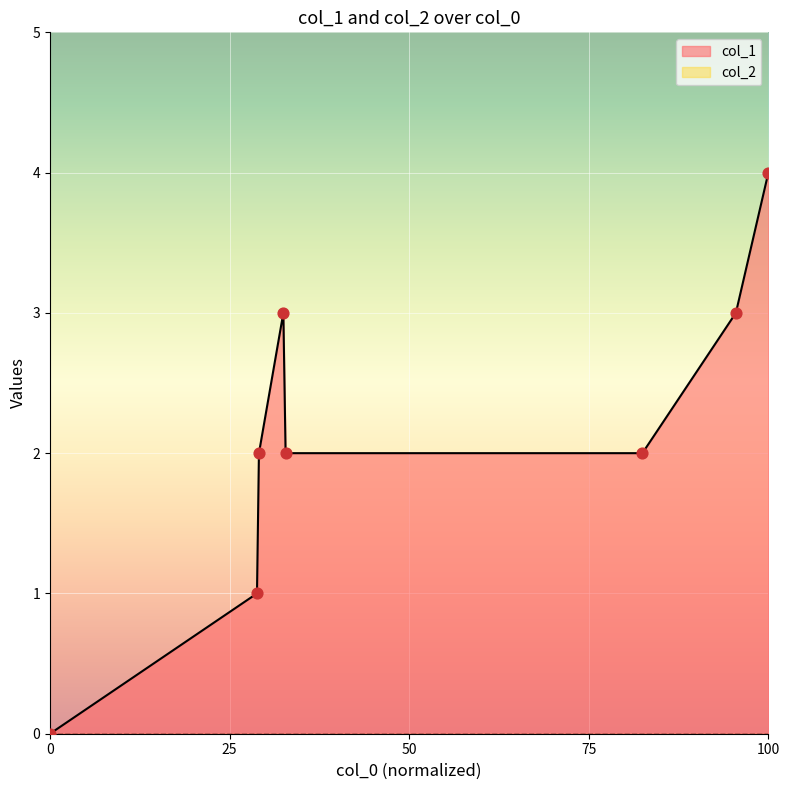

Between 1408644729 and 1396987905, which is larger?

1408644729